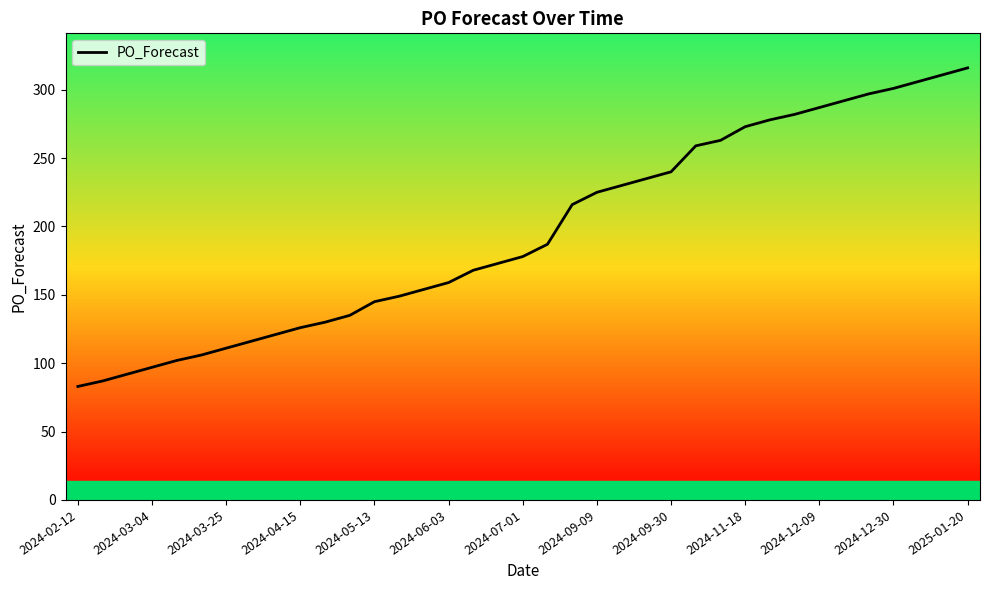

What is the smallest value displayed?

83